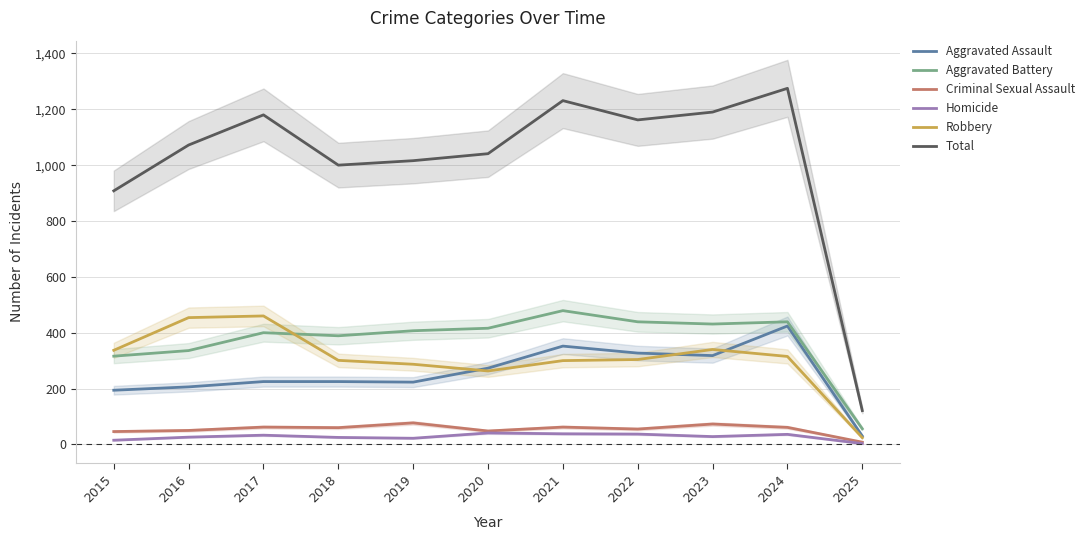

What is the value of the Aggravated Battery point at the 10th from the left?

439